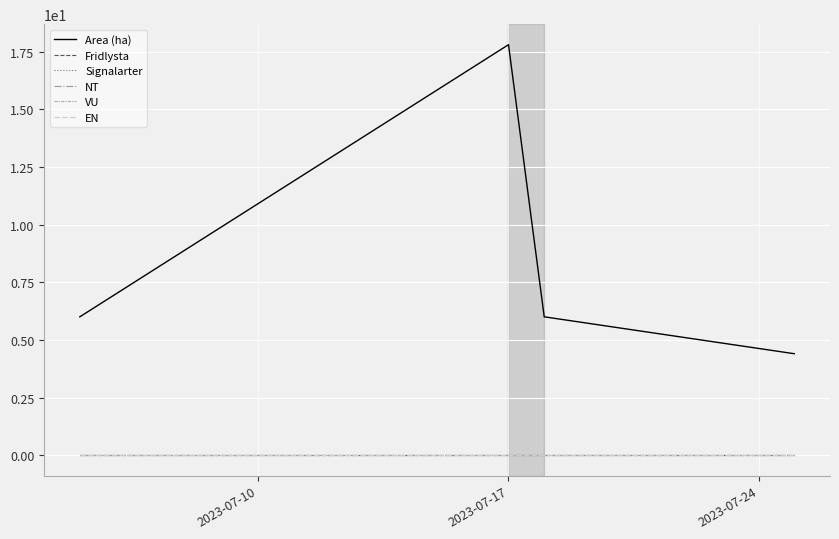

Does the chart have visible grid lines?

Yes